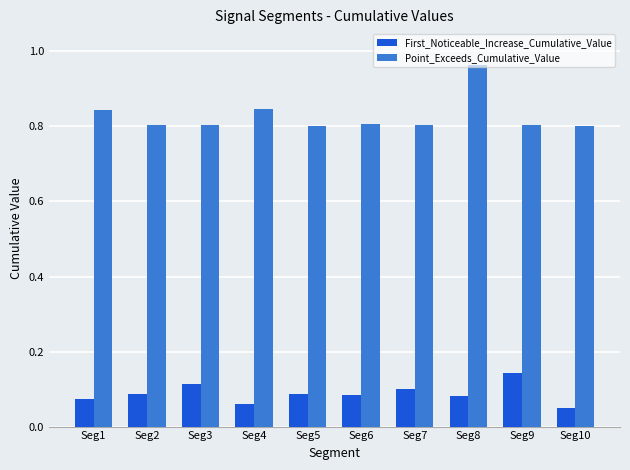

How many bars are there in each group?

2